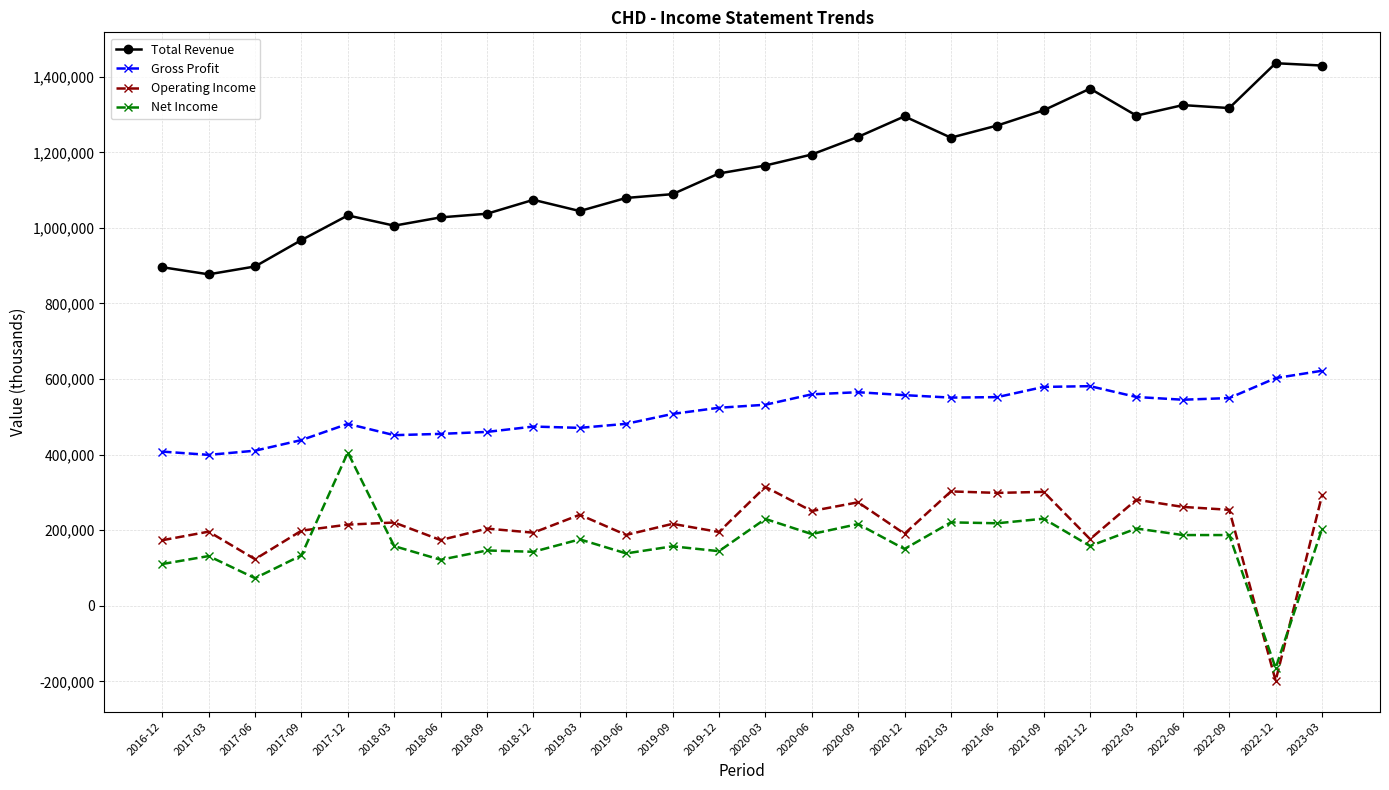

Is this an area chart (filled region under the line)?

No